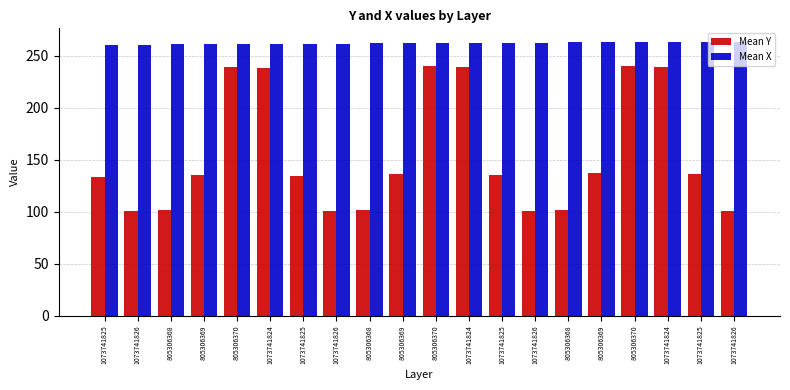

What is the minimum value shown in the chart?

101